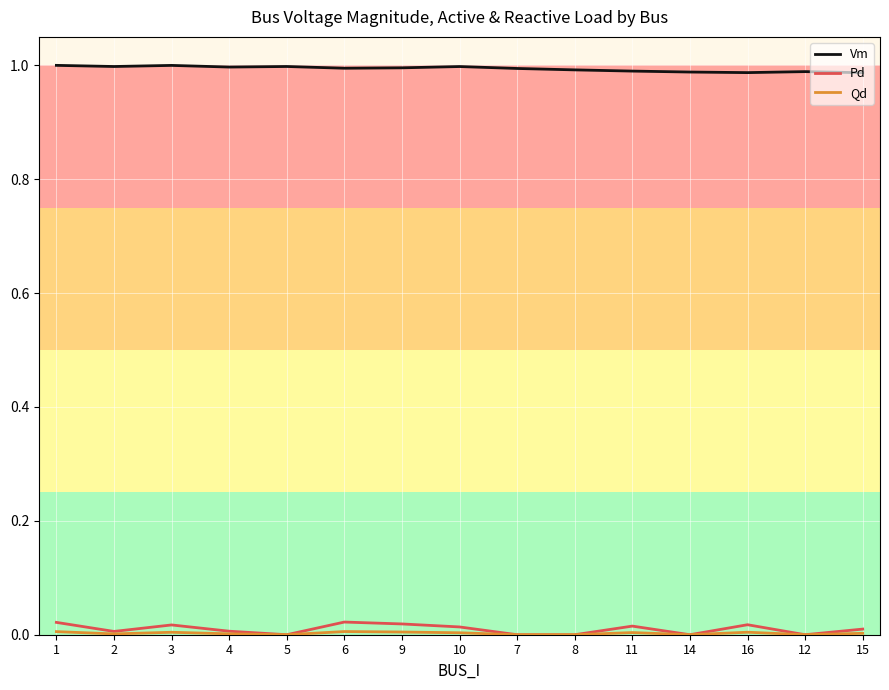

Which series has the largest total across all categories?

Vm